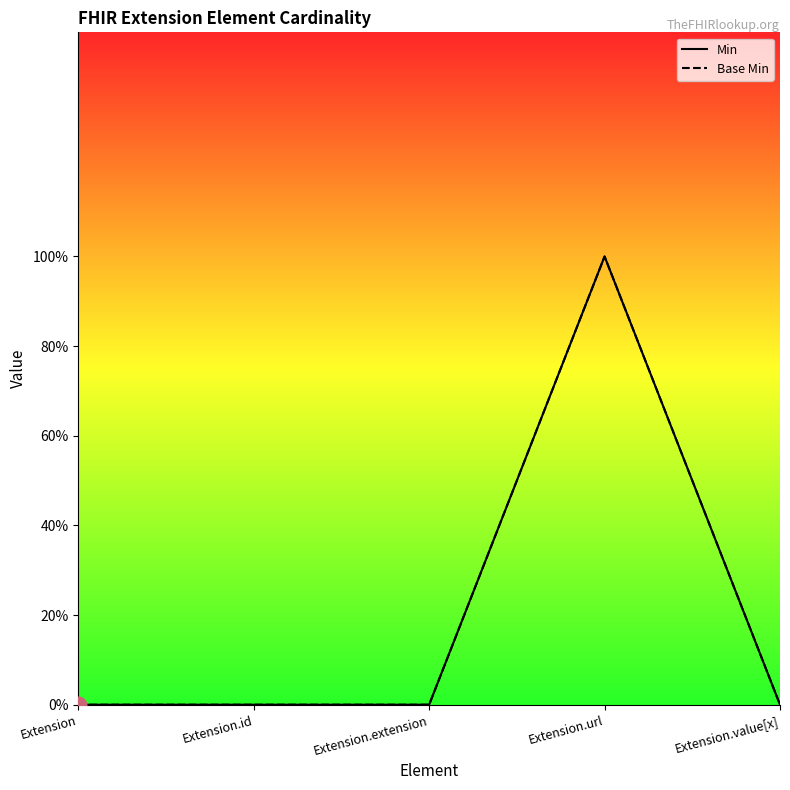

True or false: Base Min and Min cross at least once.

False